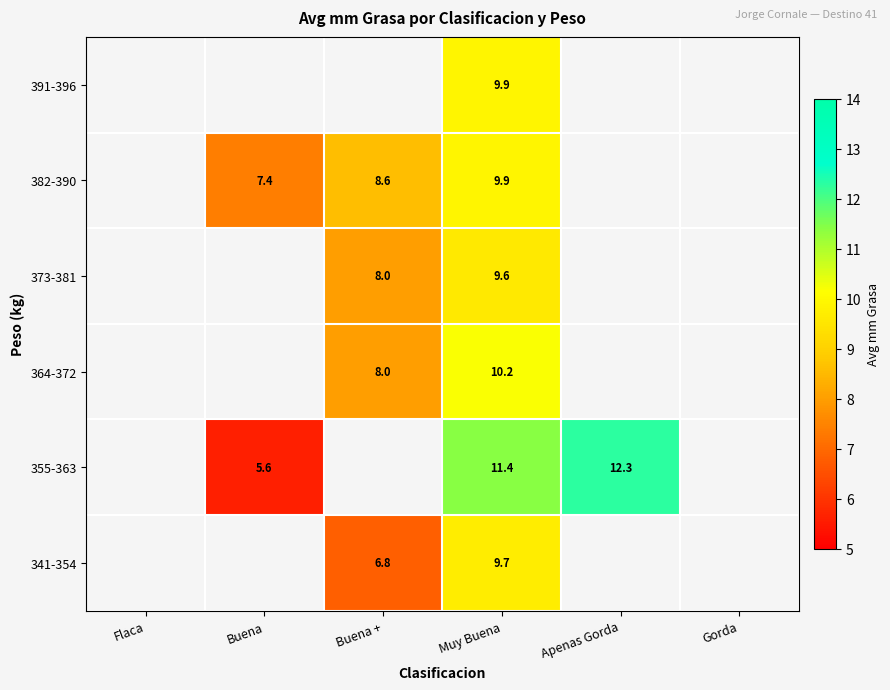

Count the number of data series in this chart.

6